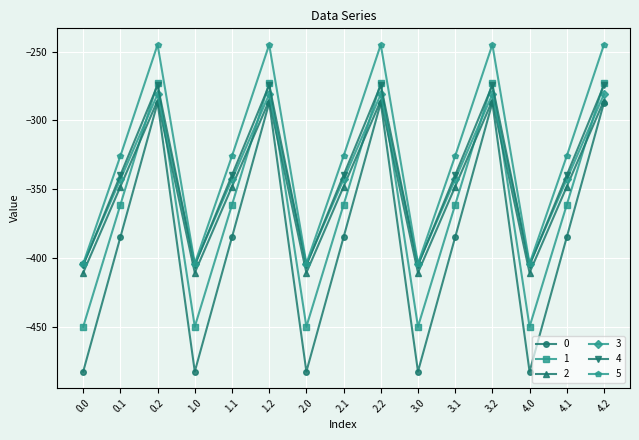

Is this an area chart (filled region under the line)?

No